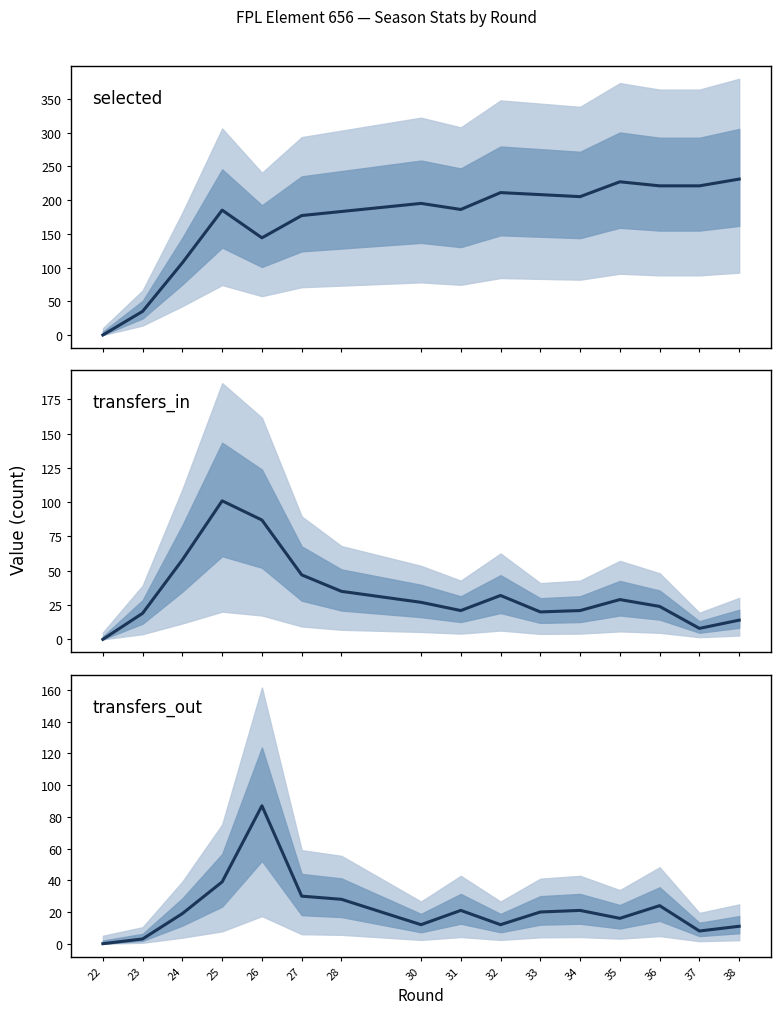

Count the number of categories in the chart.

16